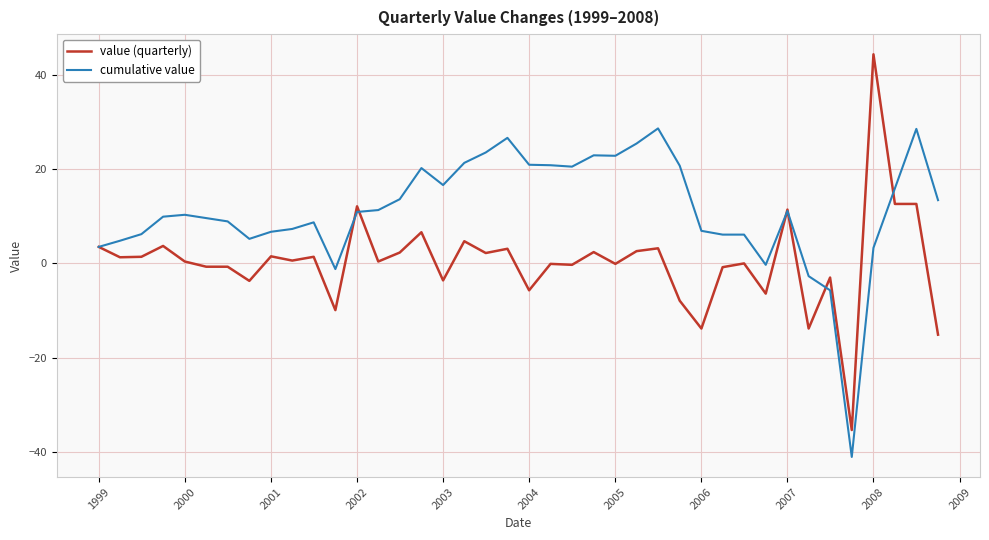

List the series in order of their peak value, highest first.

value (quarterly), cumulative value